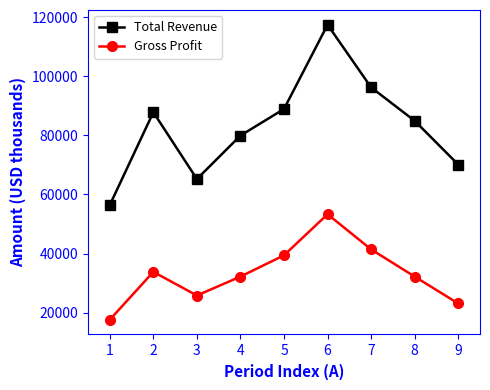

Reading left to right, what are all the values shown in this chart?

Total Revenue: 56400	87800	65200	79900	88900	117400	96200	84900	70100
Gross Profit: 17600	33800	25800	32200	39400	53300	41400	32200	23100